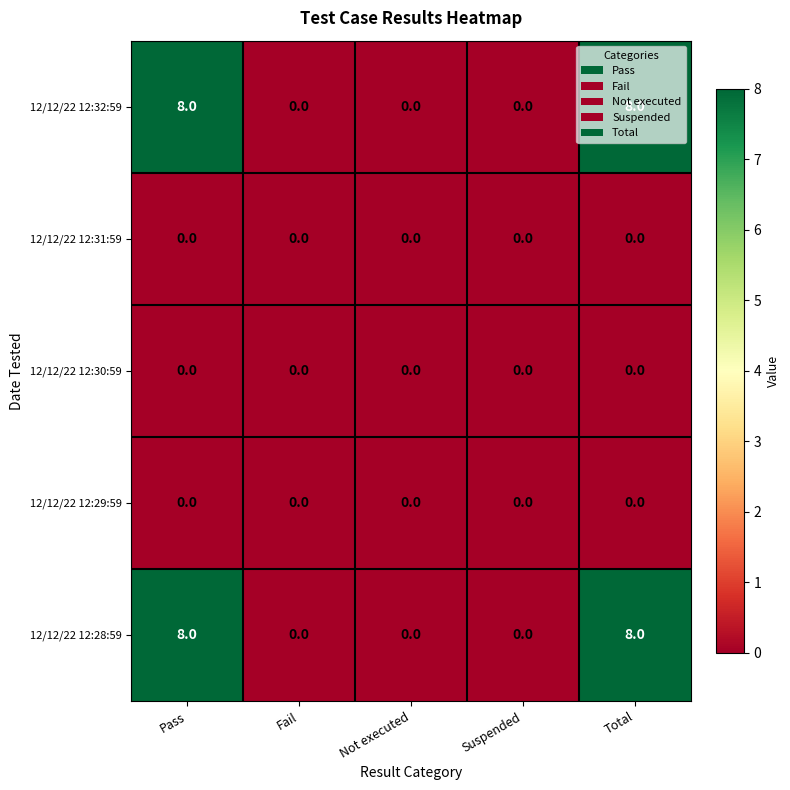

What is the spread (max minus min) of values at Total?

8